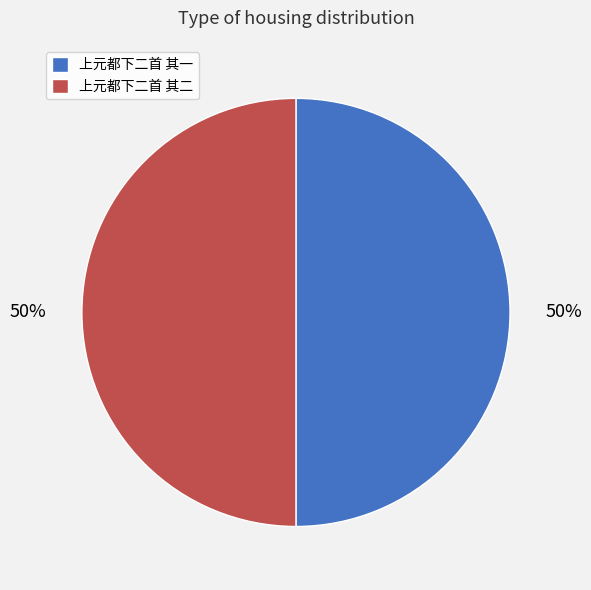

True or false: 上元都下二首 其一 accounts for 50% of the total.

True